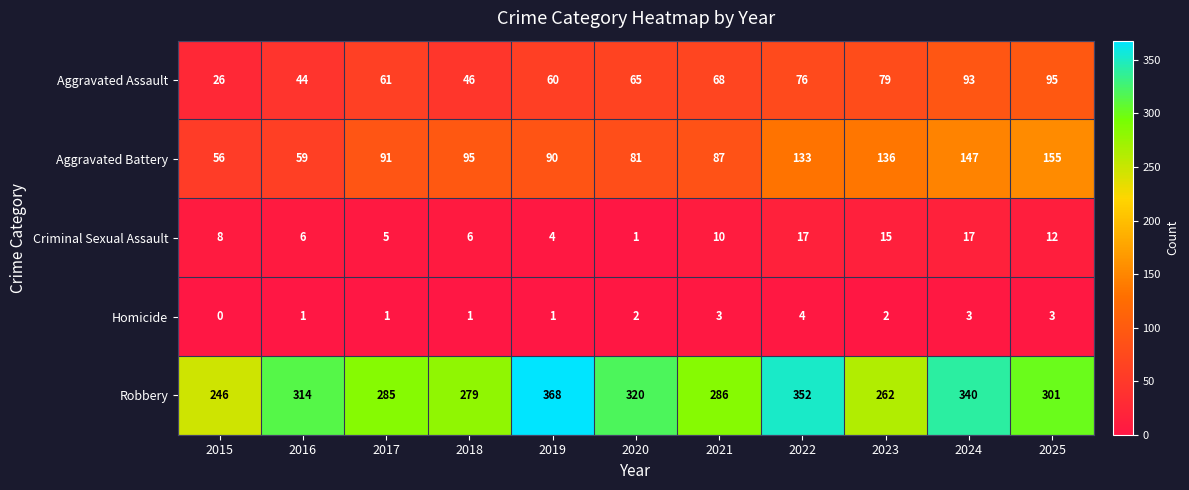

Rank the series at 2024 from lowest to highest value.

Homicide, Criminal Sexual Assault, Aggravated Assault, Aggravated Battery, Robbery